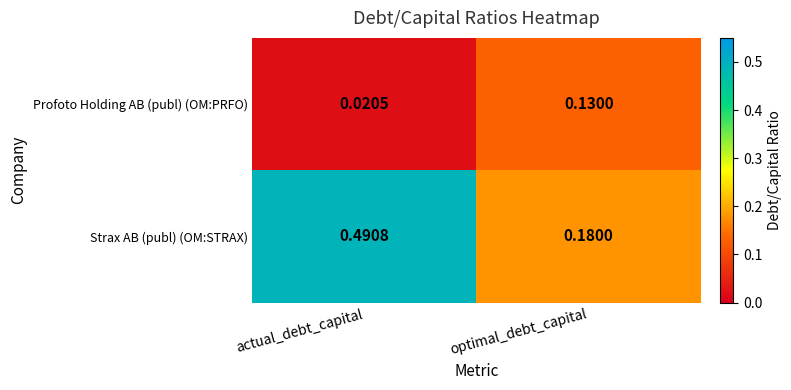

At which category does the chart reach its peak across all series?

actual_debt_capital